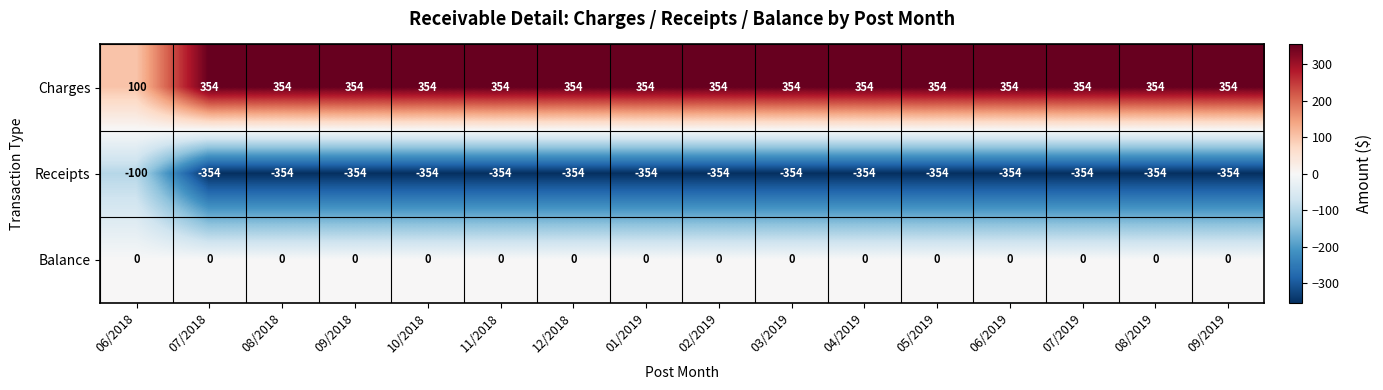

Where is Receipts nearest to the value -227?

06/2018